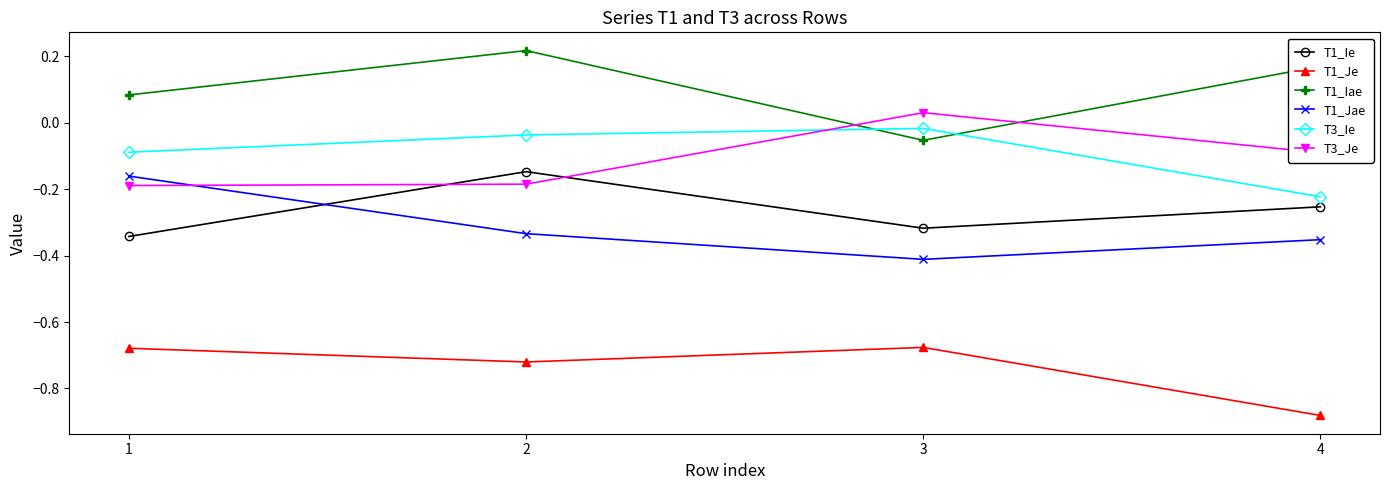

True or false: T1_Iae has a value of 0.0 at 1.

False